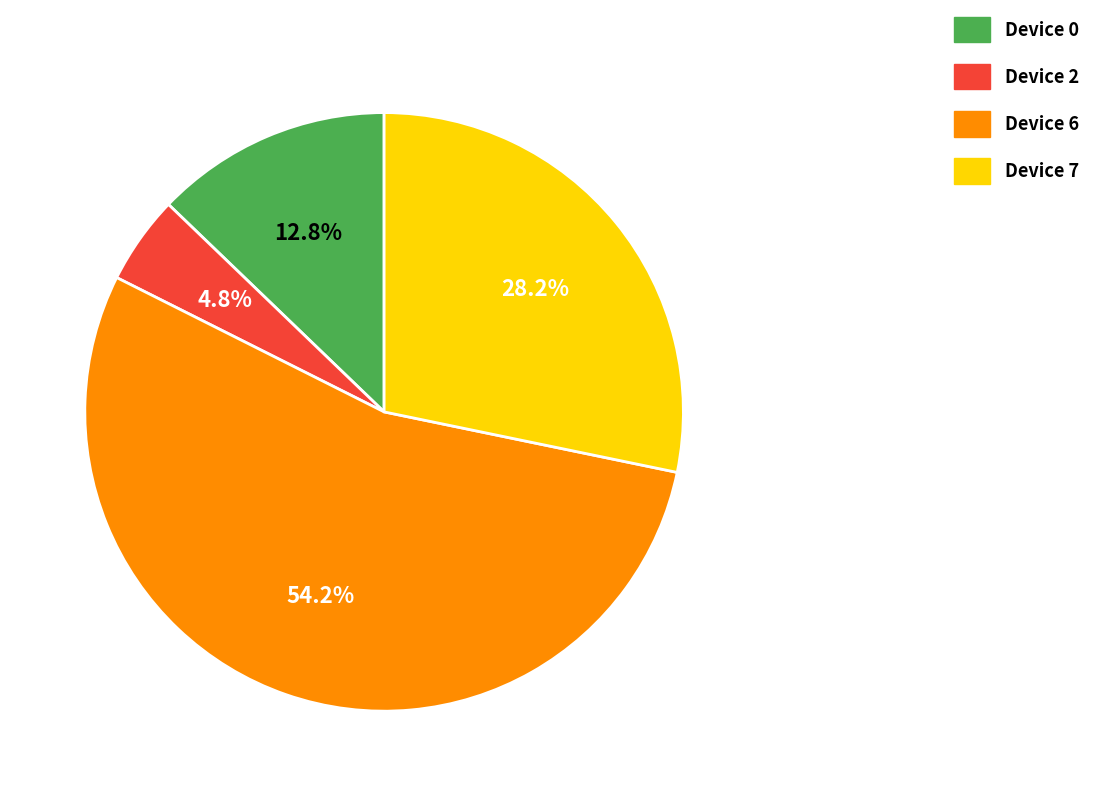

How many slices are in this pie chart?

4